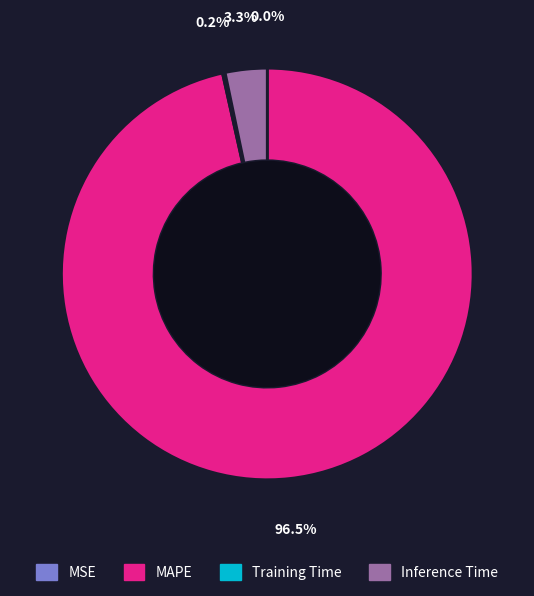

What portion of the pie excludes MAPE?

3.5%